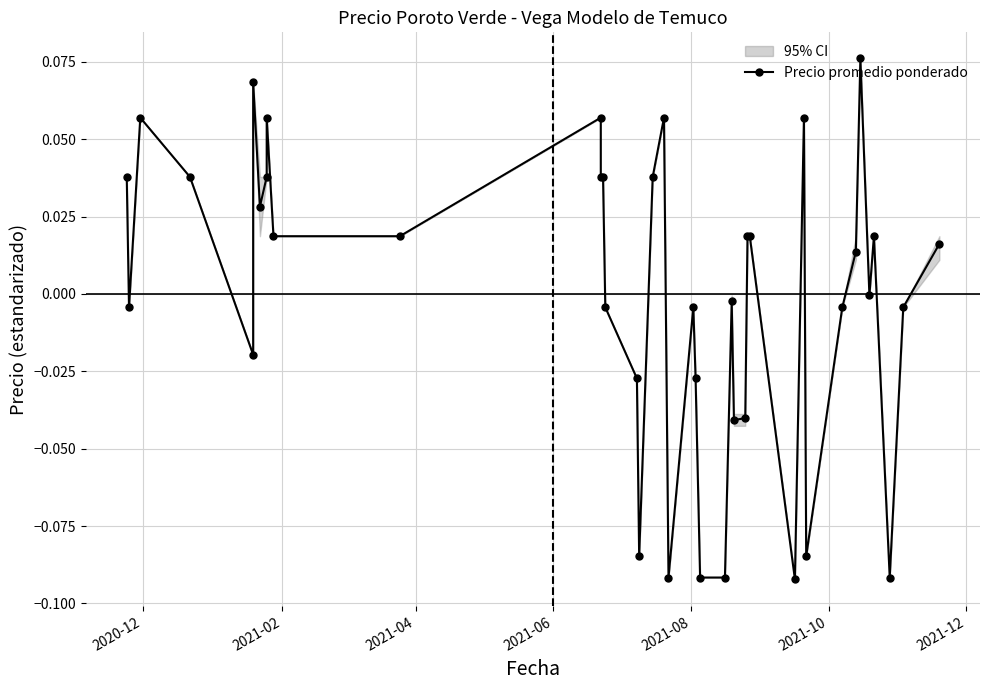

What is the minimum value shown in the chart?

-0.1